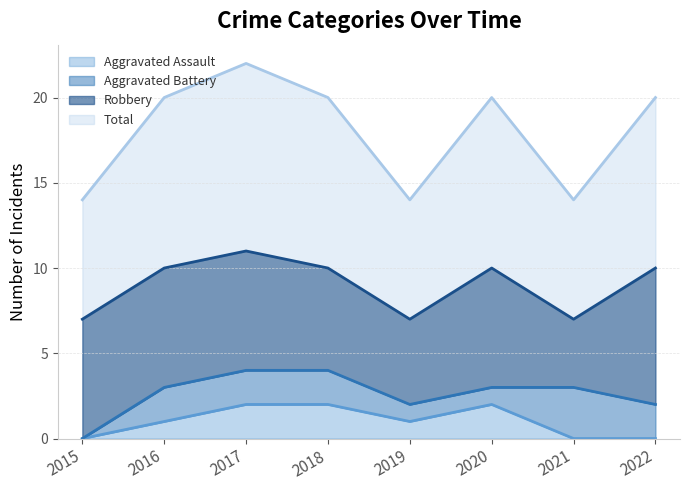

What are all the series names shown in the legend?

Aggravated Assault, Aggravated Battery, Robbery, Total